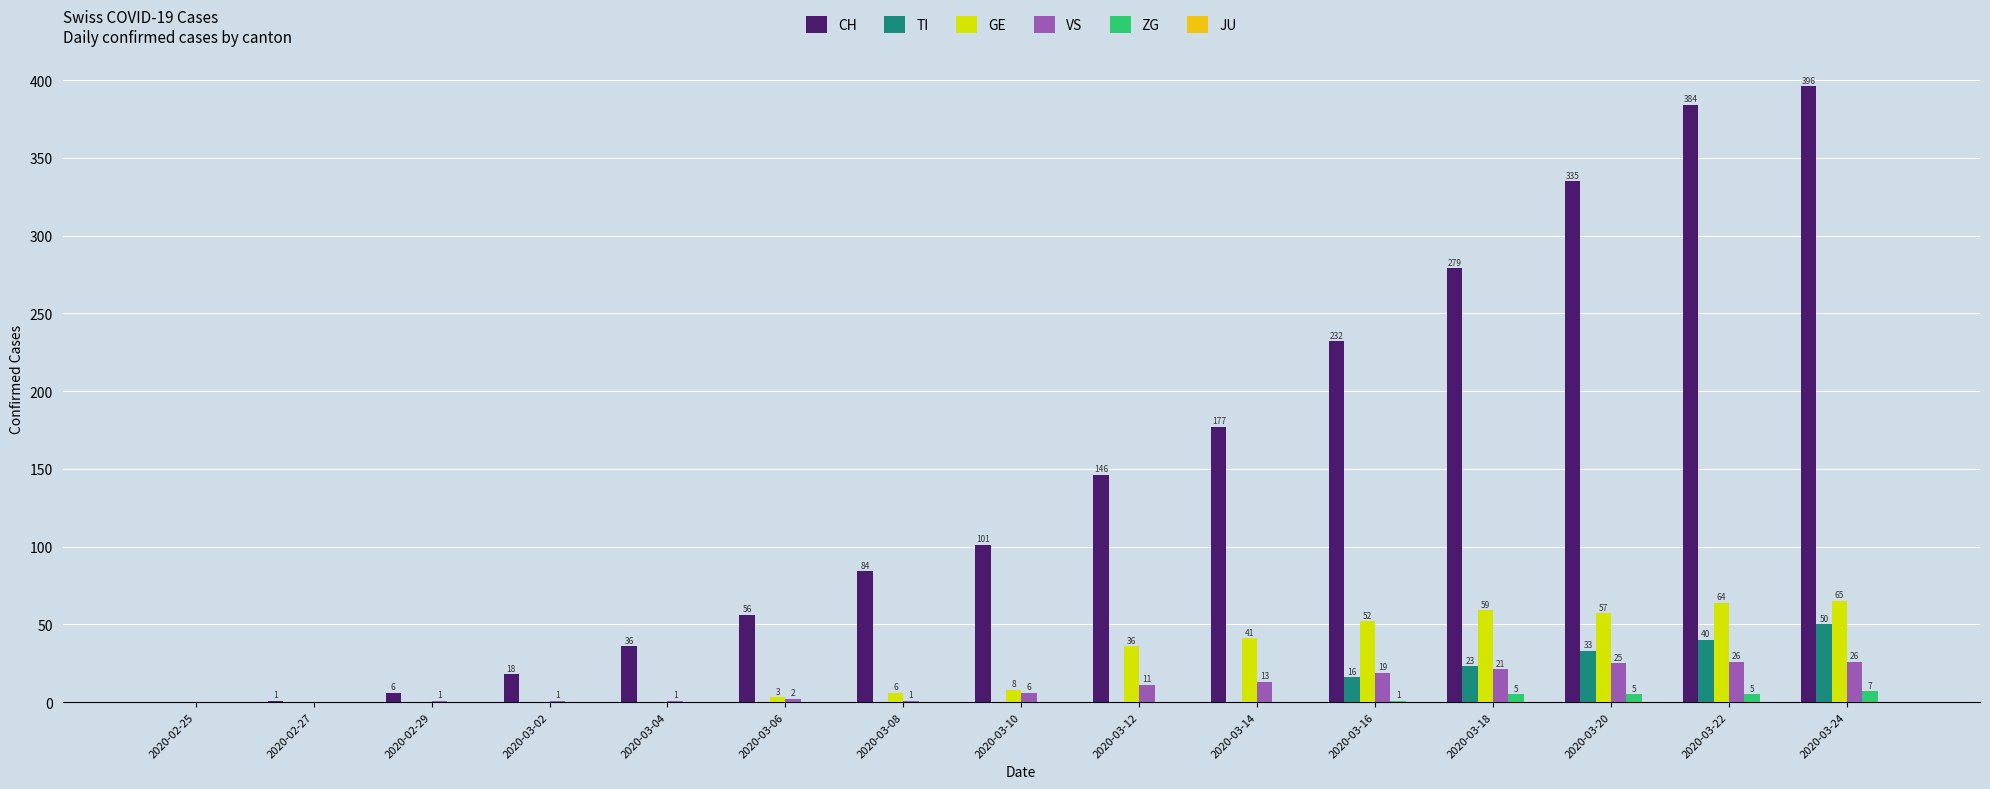

What is the total value across all series at 2020-03-06?

61